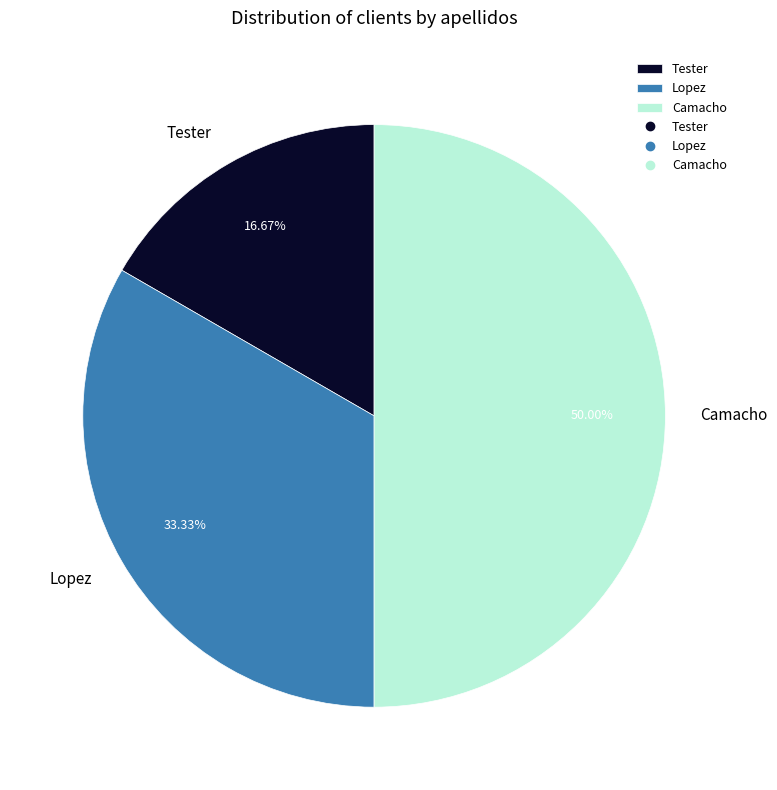

To the nearest percent, what is the difference between the largest and smallest slice percentages?

33%